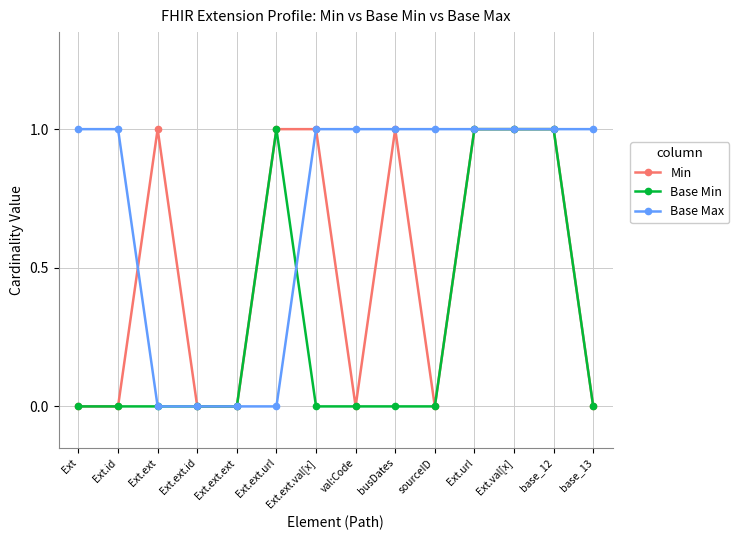

What is the average value of the Base Max series?

1